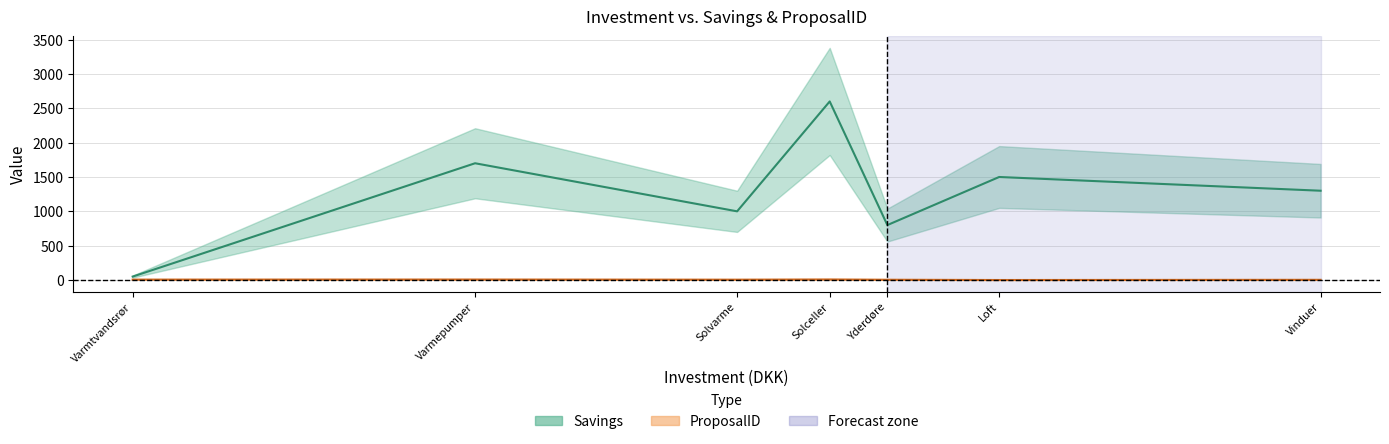

True or false: Savings has a value of 1097 at Yderdøre.

False